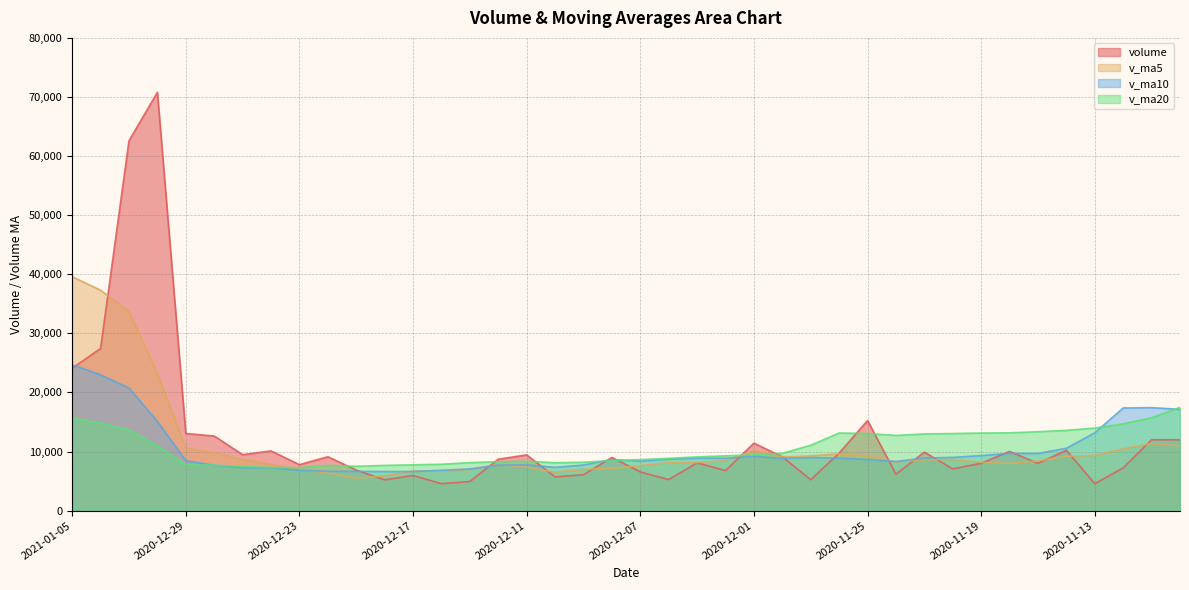

How many data points in v_ma5 are less than 8456?

20